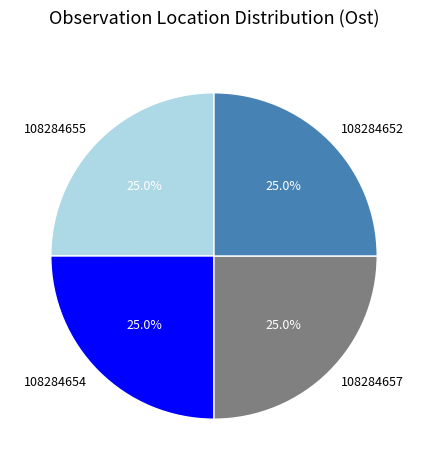

How many slices are in this pie chart?

4